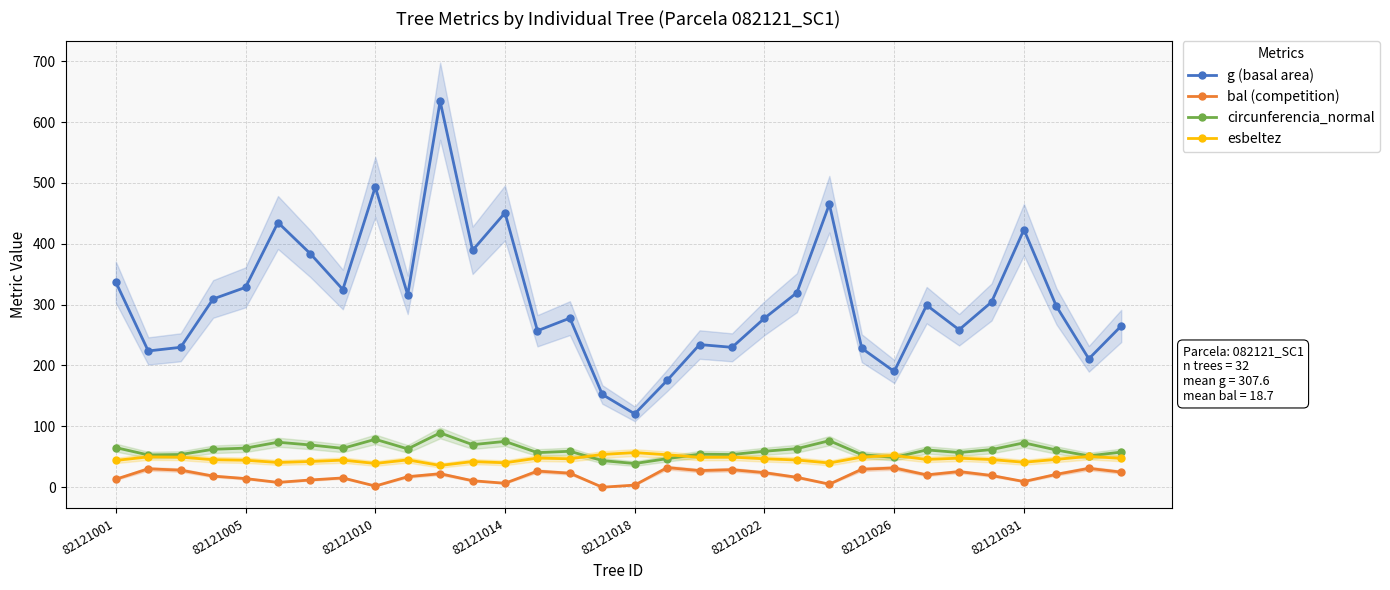

The value of g (basal area) at 82121010 is 493.4. True or false?

True